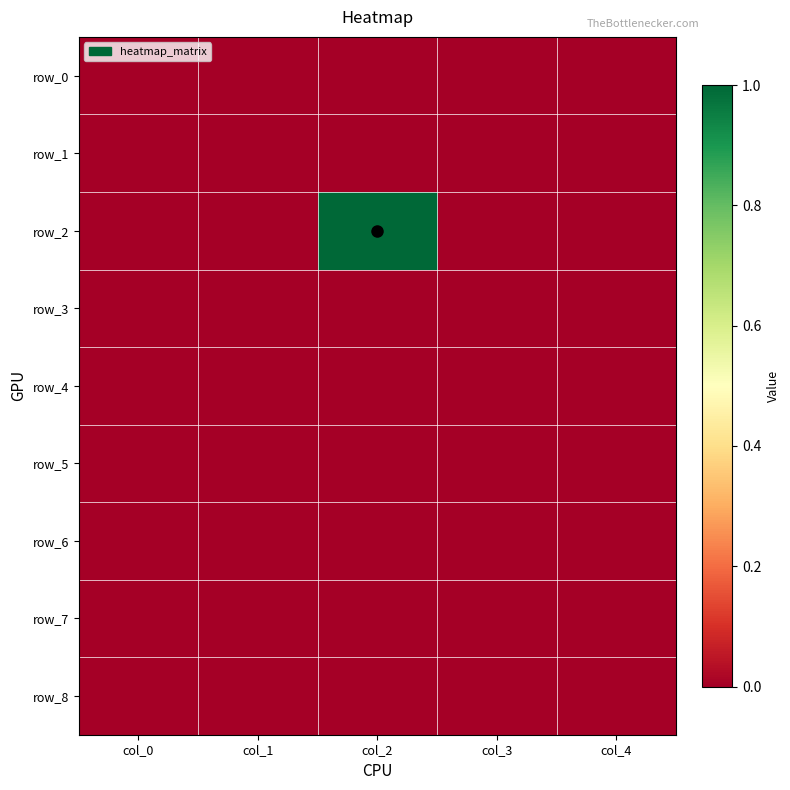

Reading right to left, what are all the values shown in this chart?

row_0: 0	0	0	0	0
row_1: 0	0	0	0	0
row_2: 0	0	1	0	0
row_3: 0	0	0	0	0
row_4: 0	0	0	0	0
row_5: 0	0	0	0	0
row_6: 0	0	0	0	0
row_7: 0	0	0	0	0
row_8: 0	0	0	0	0